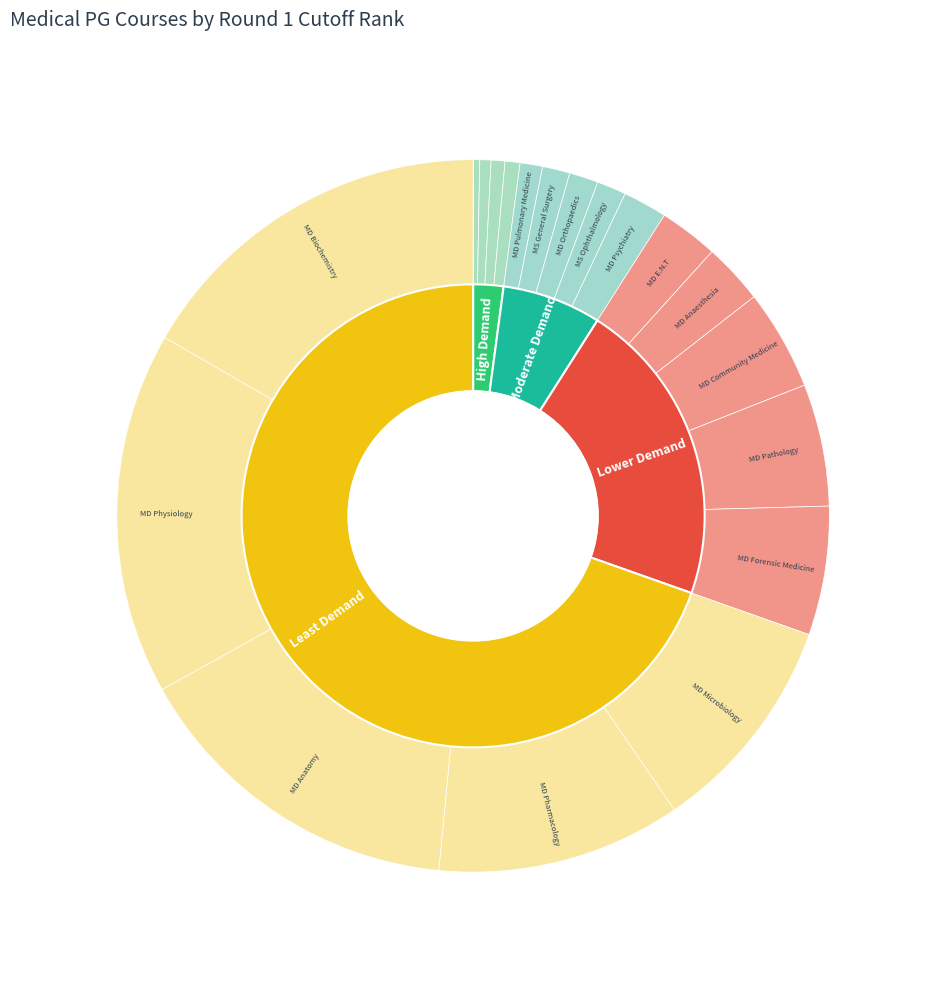

To the nearest percent, what is the average slice percentage?

5%